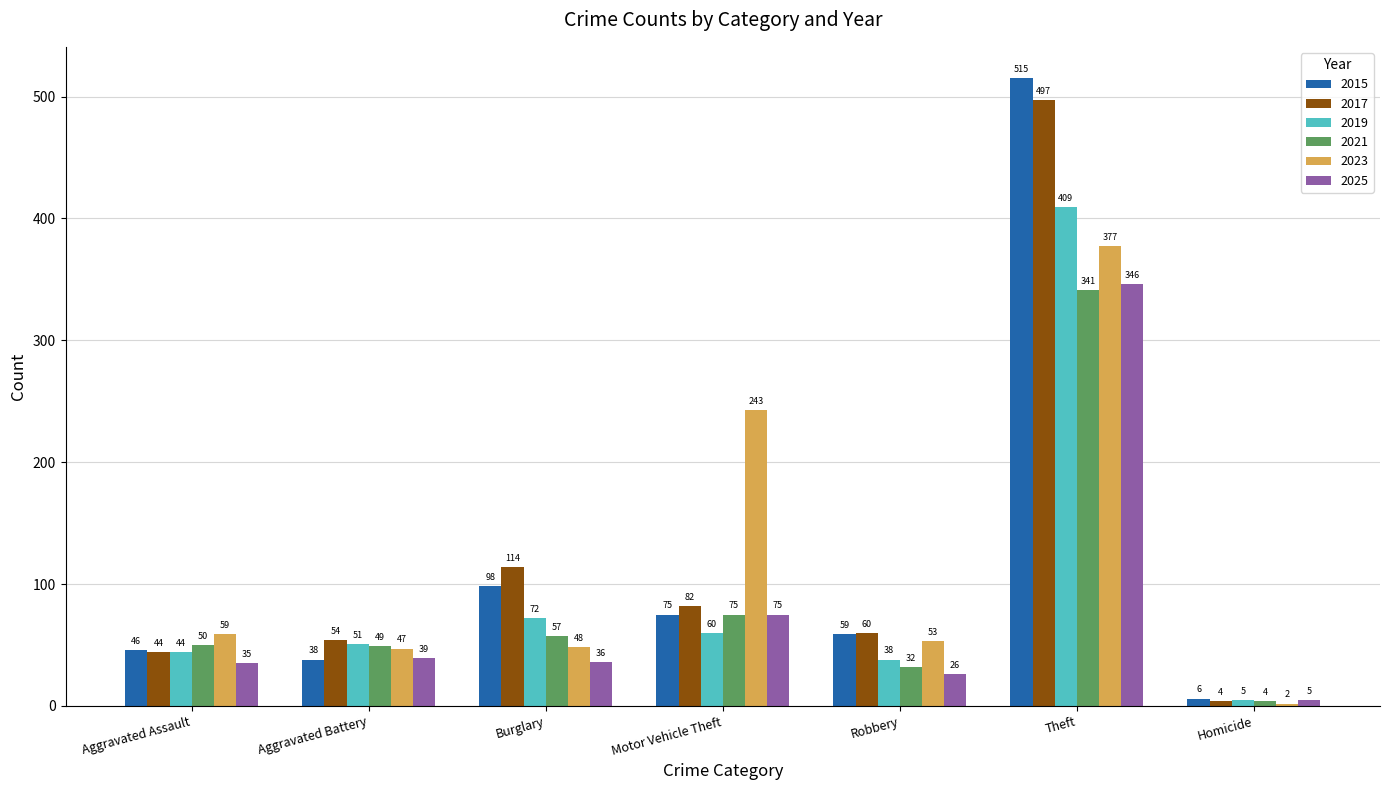

What value does the 2023 series have at Motor Vehicle Theft, to the nearest 5?

245